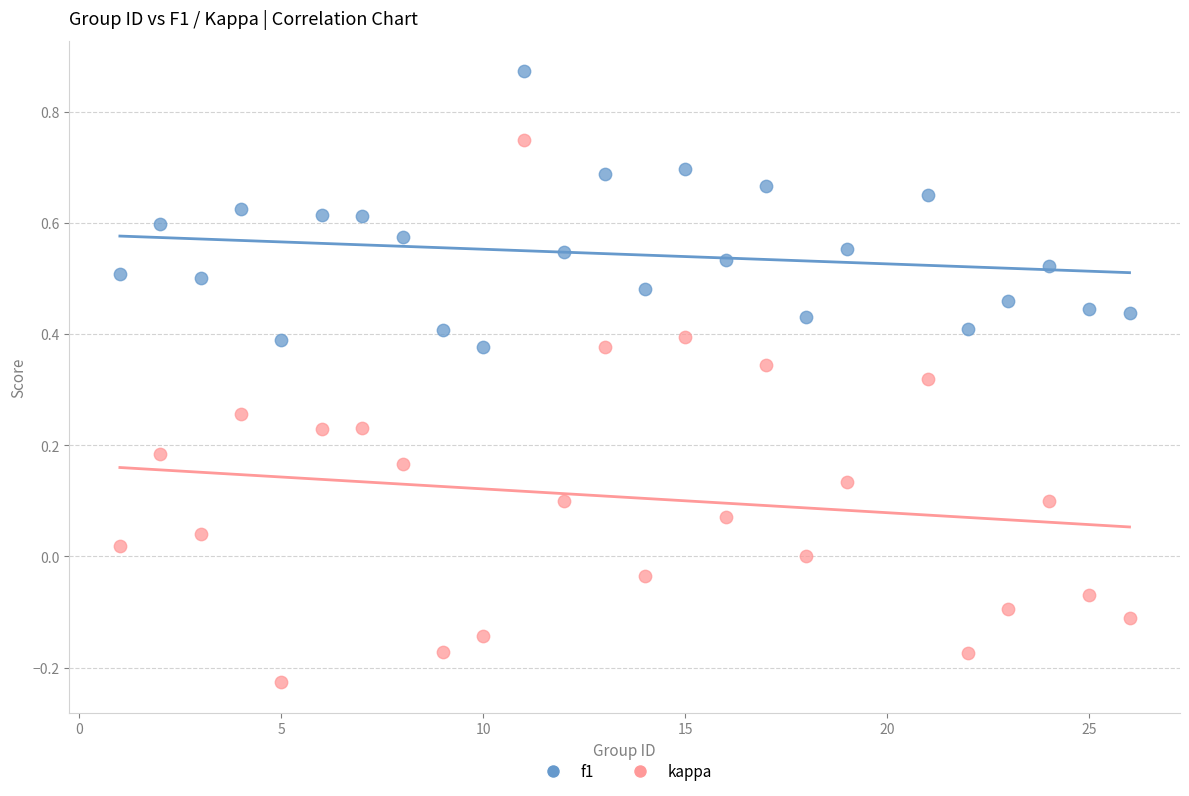

Which series reaches the maximum Y coordinate?

f1